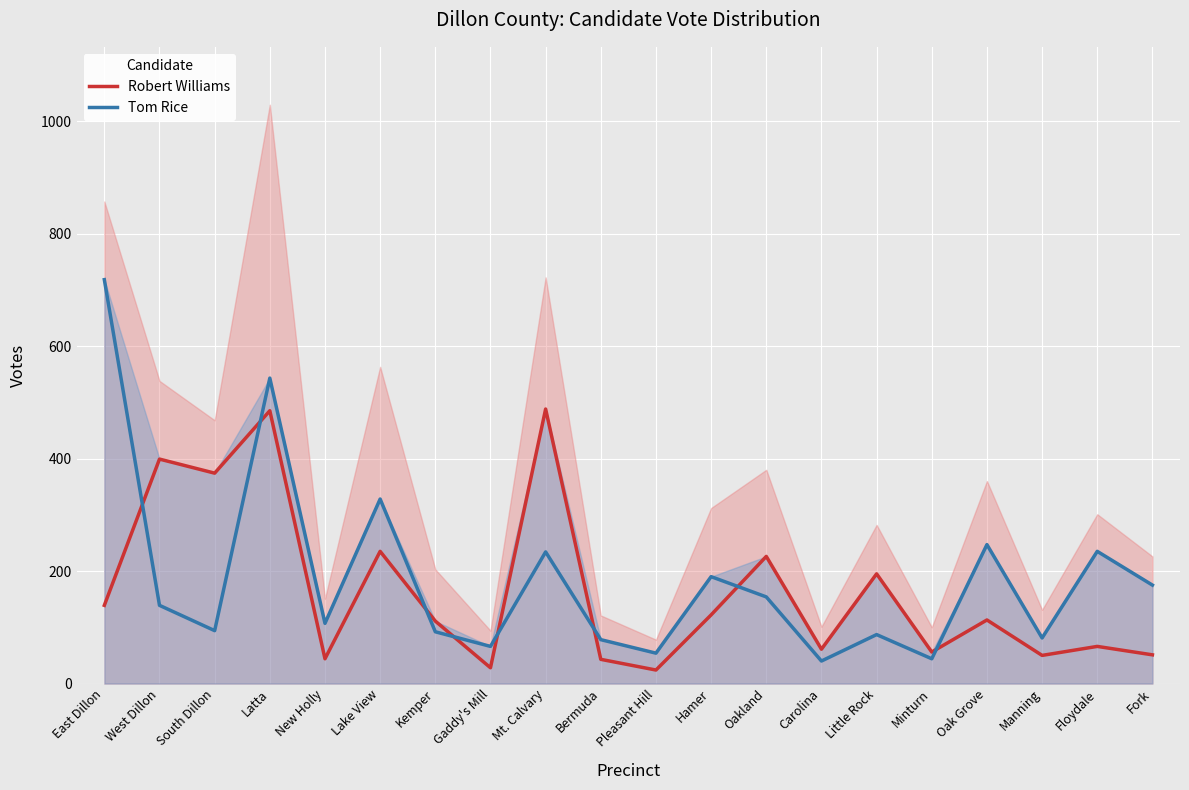

What is the total value across all series at Minturn?

100